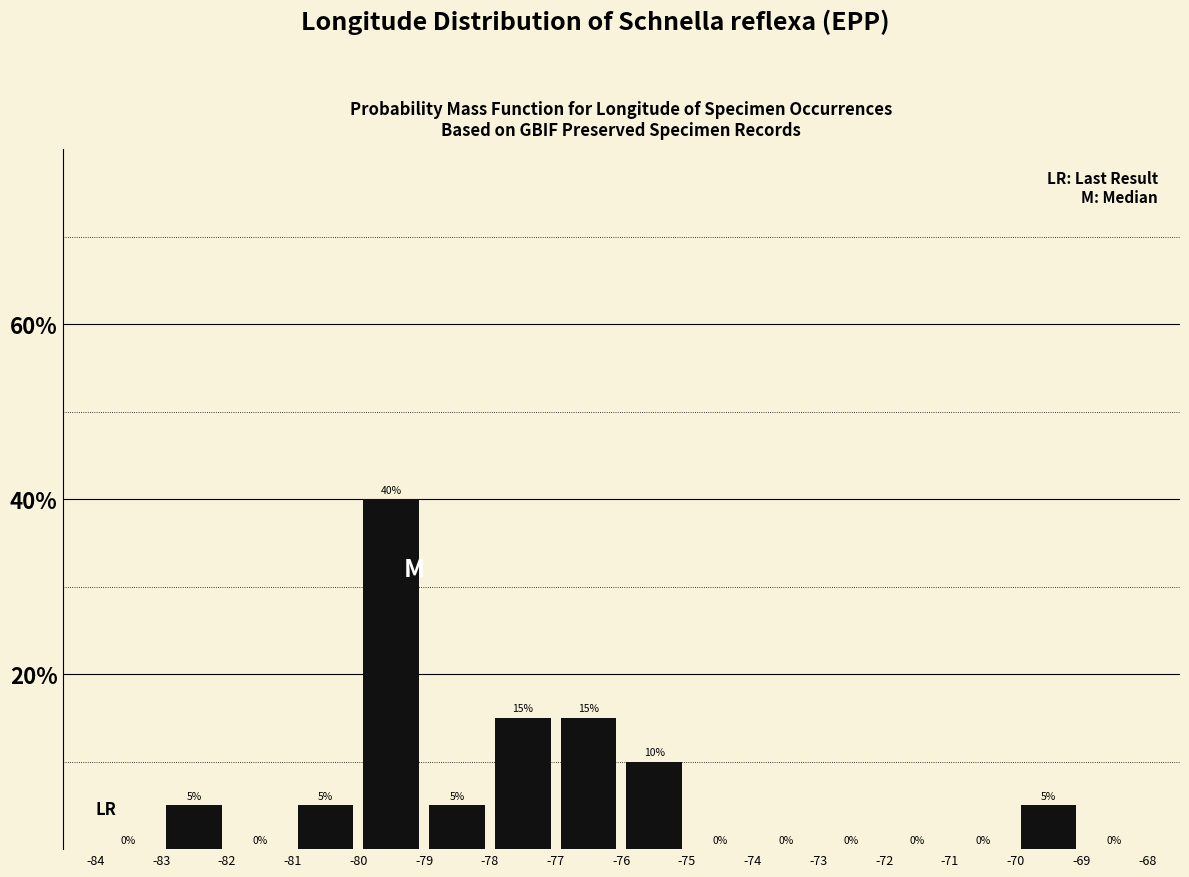

Which range on the x-axis has the tallest bar?

-80 to -79